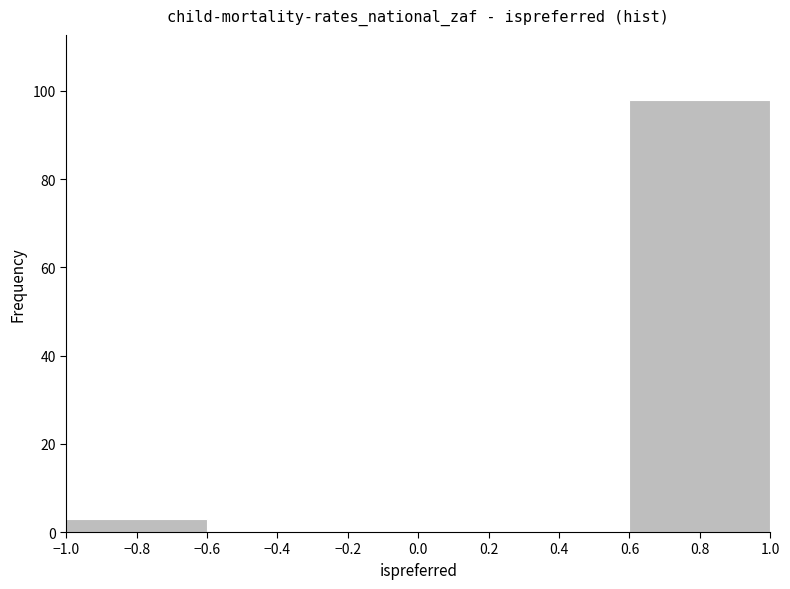

Which range on the x-axis has the tallest bar?

0.6 to 1.0